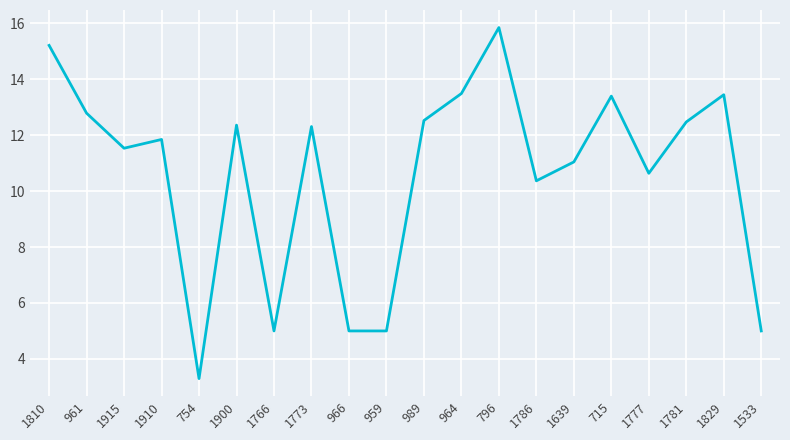

Where does the data first go above 12?

1810